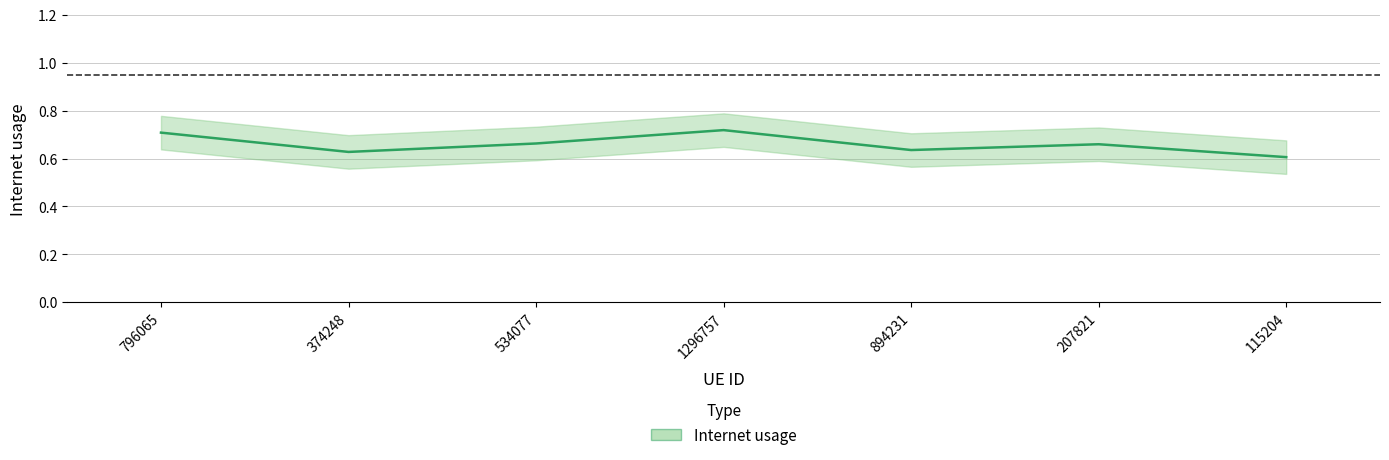

Is it true that the value at 115204 is 0.6?

True